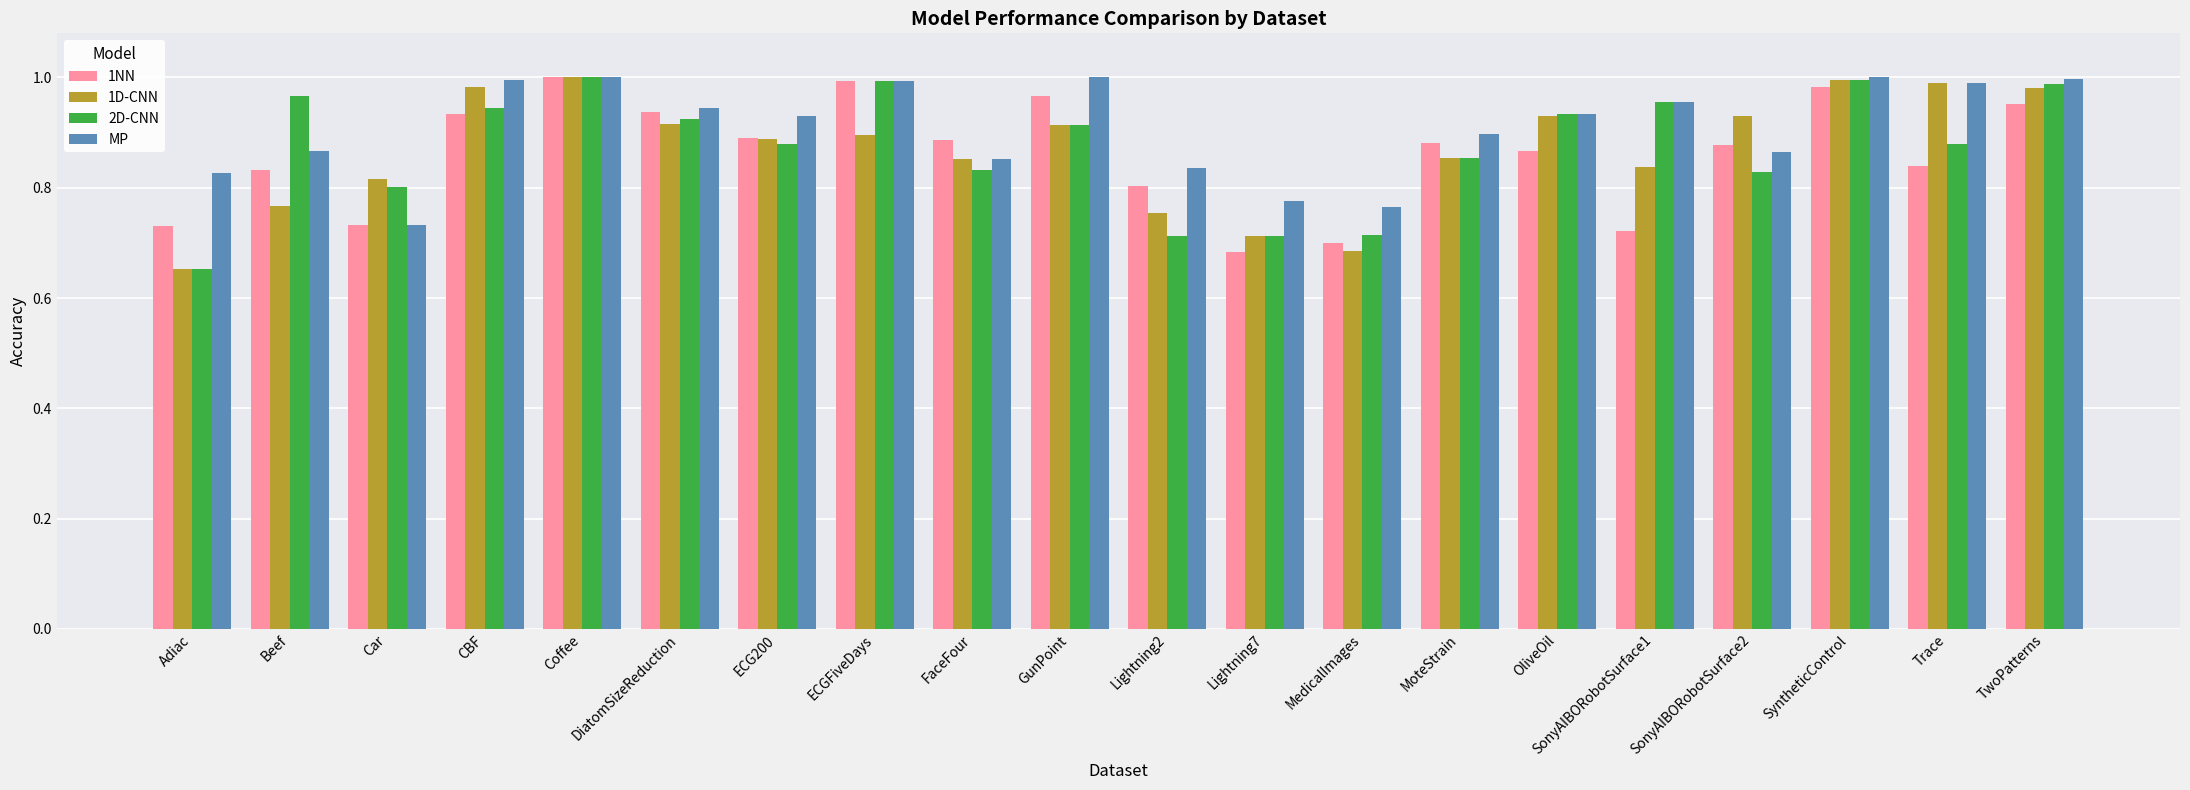

What is the total value across all series at DiatomSizeReduction?

3.7